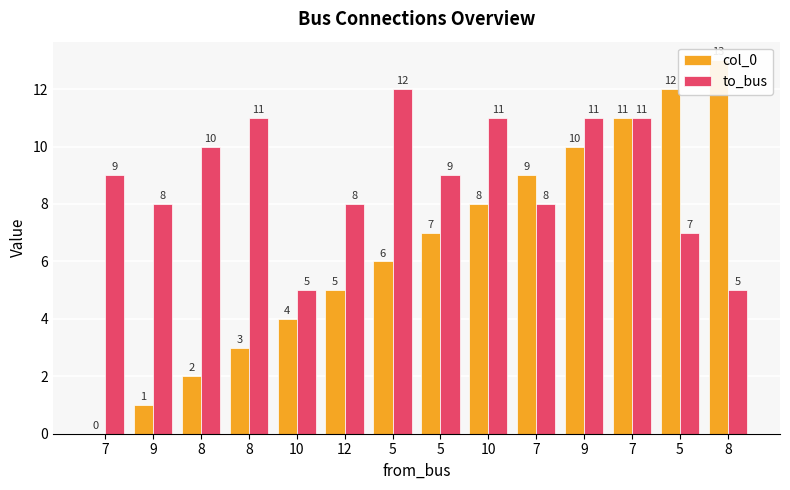

What is the label of the 14th bar from the left?

8